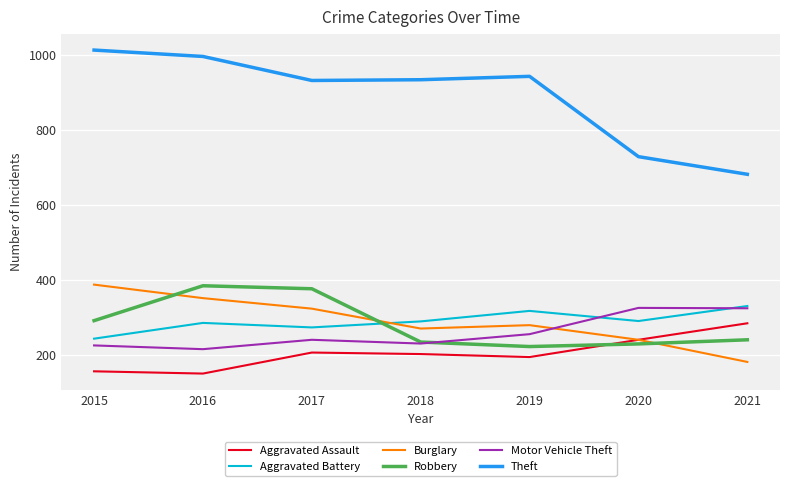

Is the value of Theft at 2016 greater than the value of Robbery at 2017?

Yes